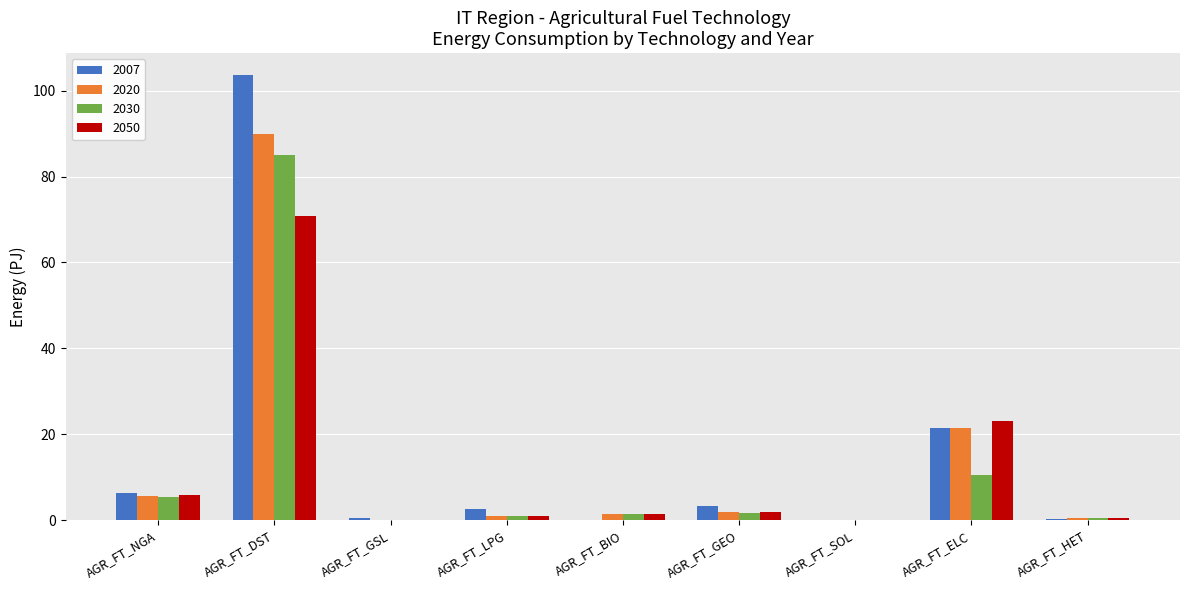

How many distinct data groups are displayed?

4